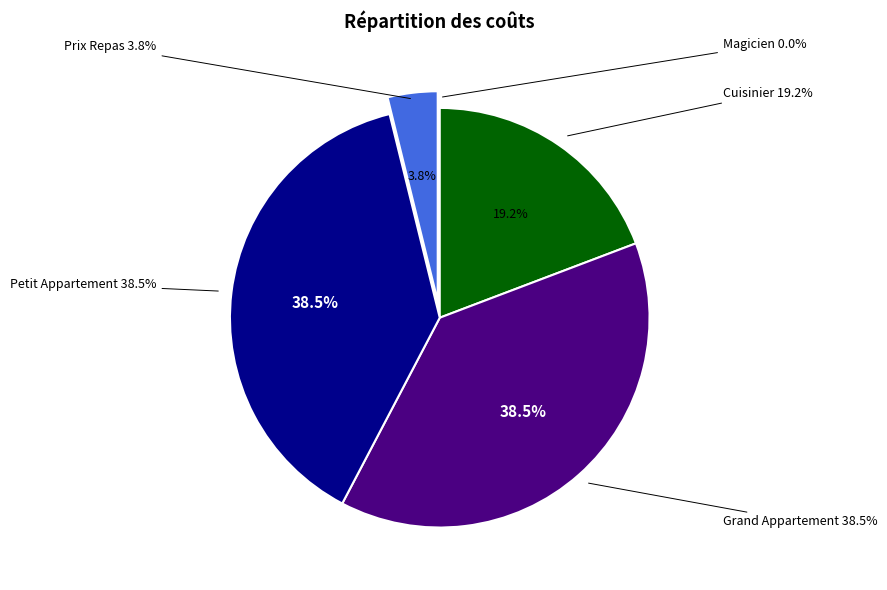

The Magicien slice represents 5% of the pie. True or false?

False